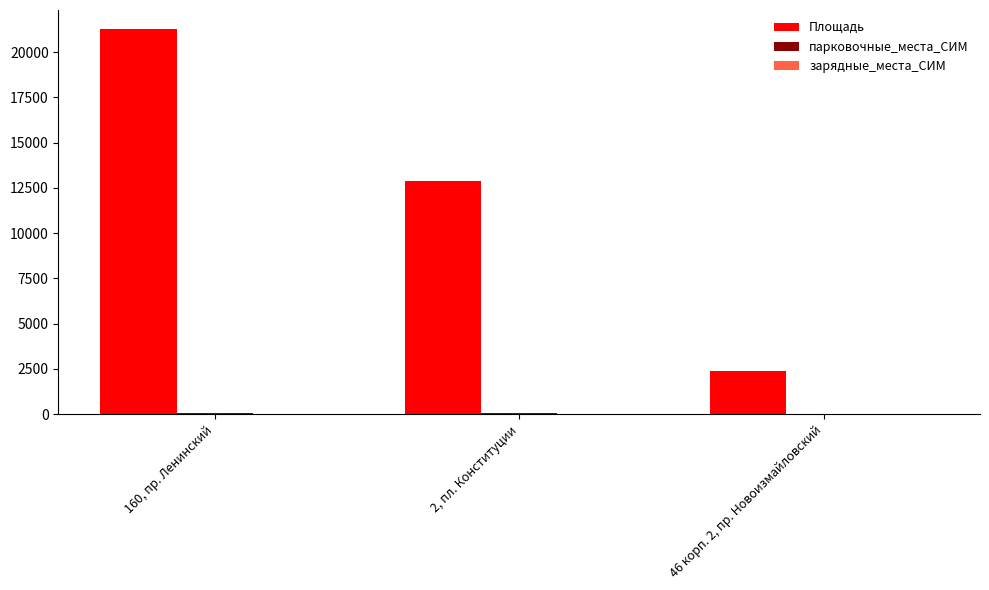

What is the difference between the Площадь values at 2, пл. Конституции and 160, пр. Ленинский?

8386